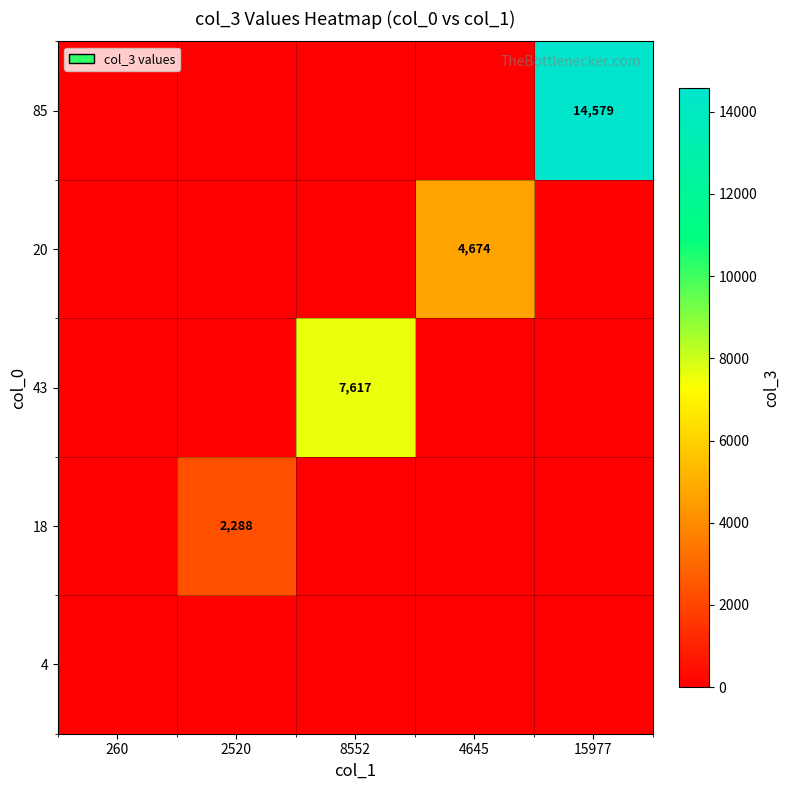

How many series are shown in this chart?

5